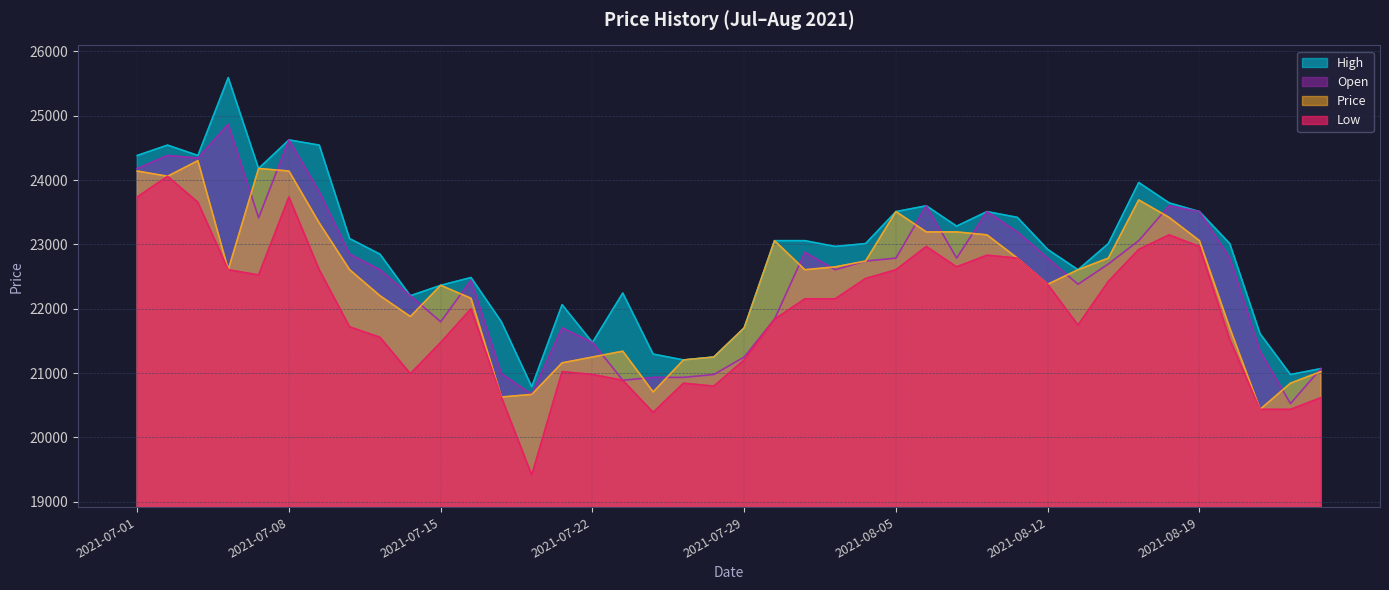

Reading left to right, what are all the values shown in this chart?

High: 24382	24543	24382	25593	24180	24624	24543	23090	22848	22202	22364	22485	21798	20789	22063	21476	22244	21295	21204	21249	21702	23058	23058	22968	23013	23510	23600	23284	23510	23420	22922	22606	23013	23962	23646	23510	23013	21611	20978	21069
Open: 24180	24382	24342	24866	23413	24624	23817	22848	22606	22202	21798	22444	20991	20668	21702	21476	20888	20933	20933	20978	21249	21837	22877	22606	22741	22787	23600	22787	23510	23194	22787	22380	22696	23058	23600	23510	22787	21340	20526	21069
Low: 23736	24059	23655	22606	22525	23736	22606	21718	21556	20991	21476	22000	20628	19417	21023	20978	20888	20390	20843	20797	21204	21837	22154	22154	22470	22606	22968	22651	22832	22787	22380	21747	22425	22922	23148	22968	21521	20436	20436	20617
Price: 24140	24059	24301	22606	24180	24140	23332	22606	22202	21879	22364	22162	20628	20668	21159	21249	21340	20707	21204	21249	21702	23058	22606	22651	22741	23510	23194	23194	23148	22787	22380	22606	22787	23691	23420	23058	21702	20436	20843	21023